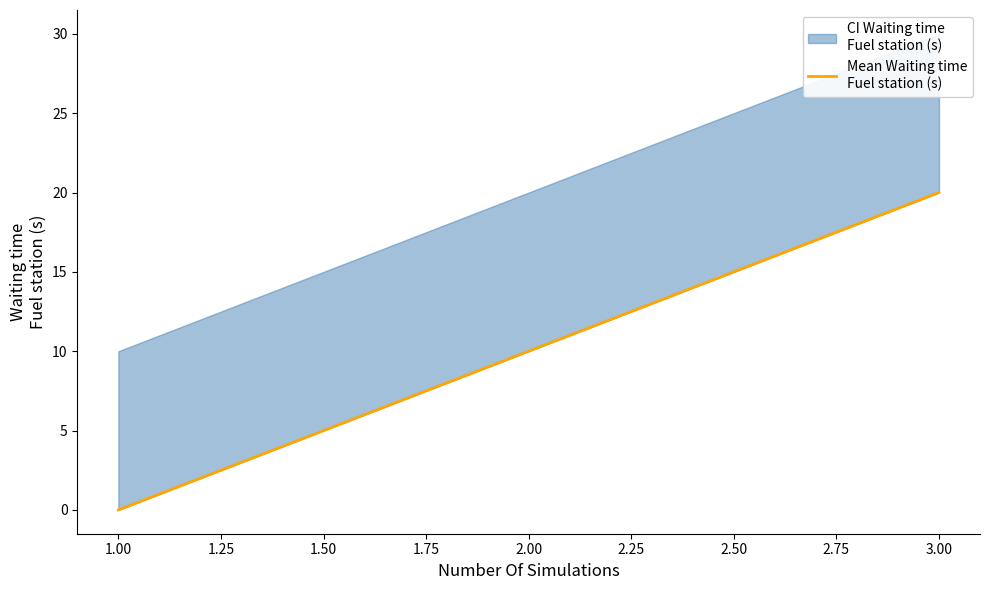

What is the label of the 2nd point from the right?

2.00